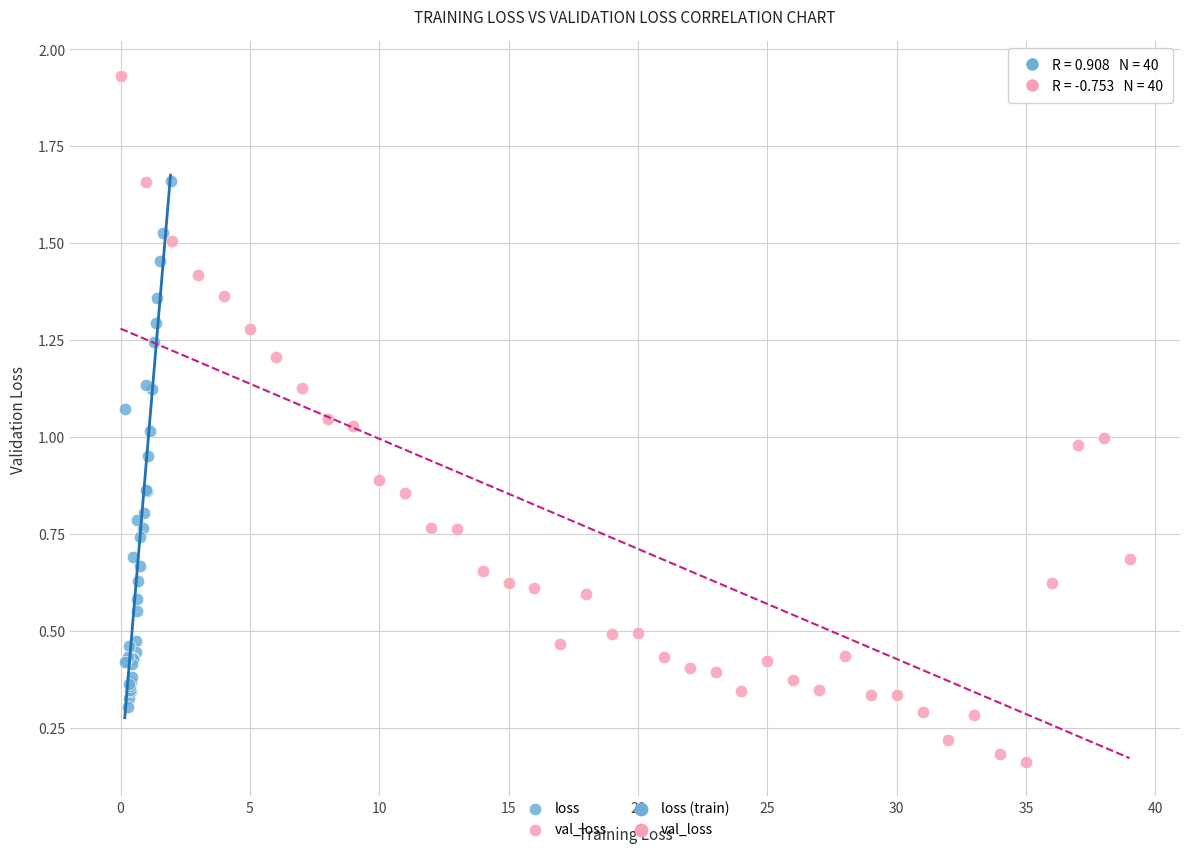

Which series contains the highest Y value?

val_loss